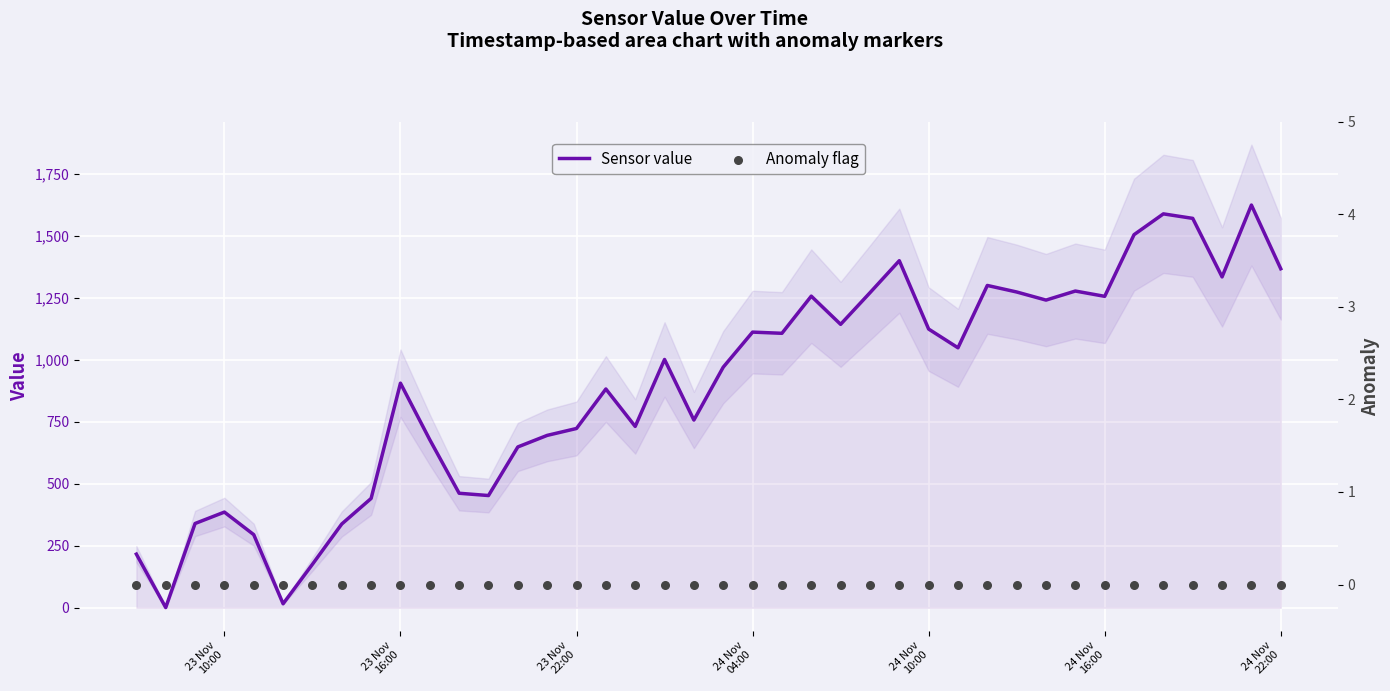

Which series has the largest total across all categories?

Sensor value